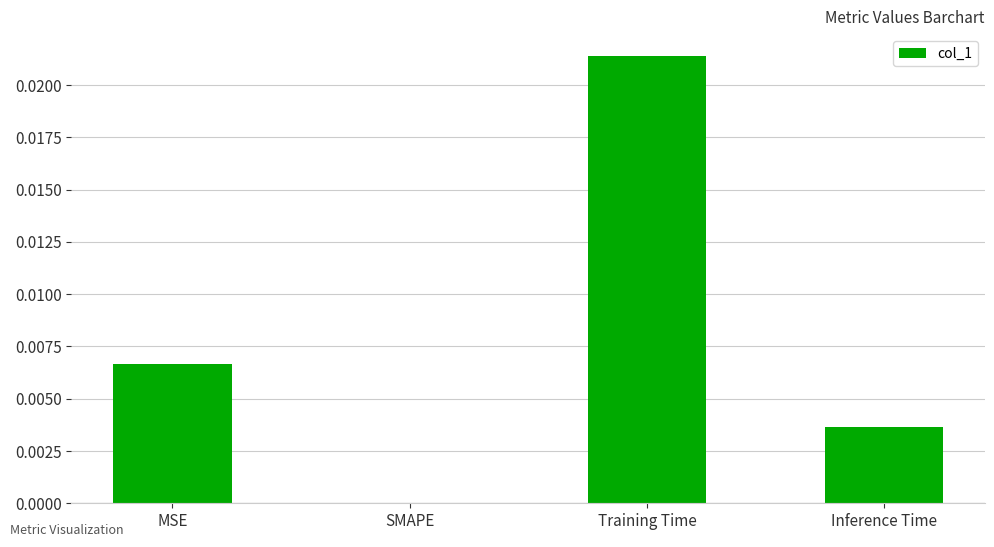

Are the bars grouped side by side (vs. stacked)?

No